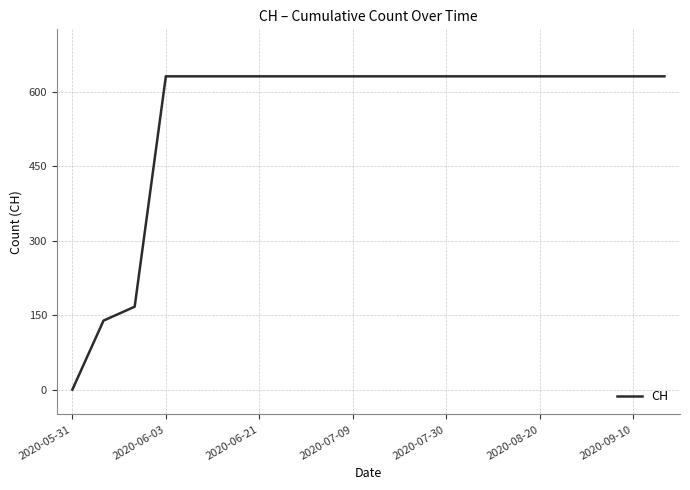

What is the difference between the maximum and minimum values?

631